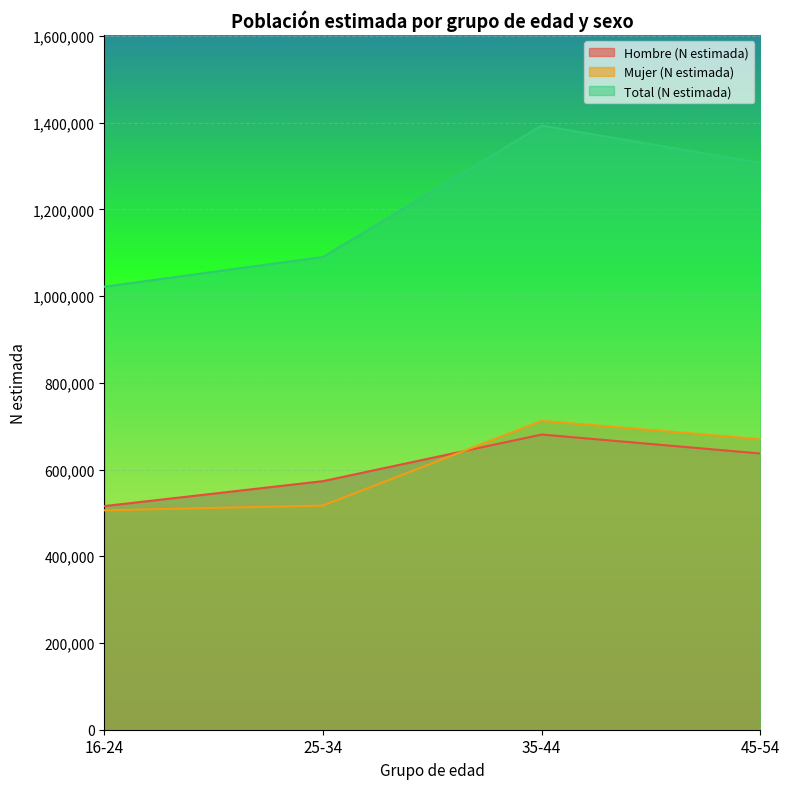

What is the value of the Hombre (N estimada) point at the 3rd from the left?

680717